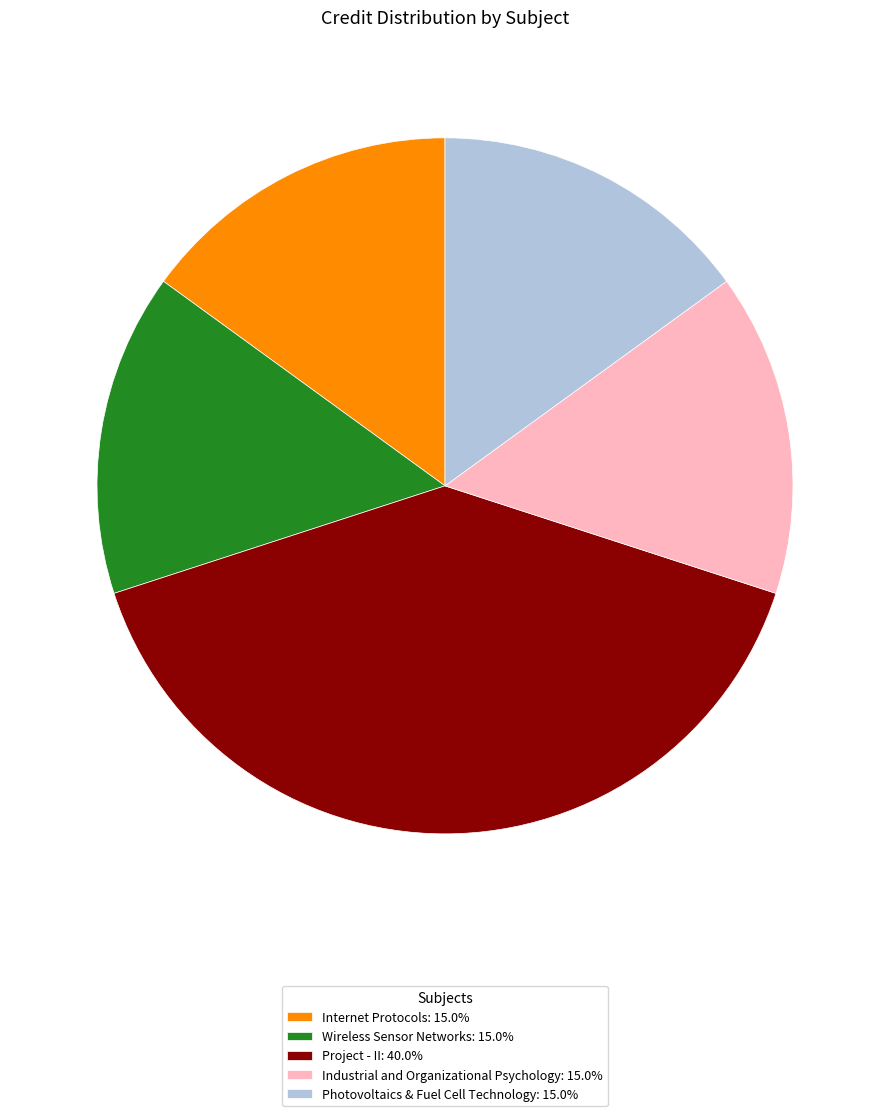

How many segments does this pie chart have?

5